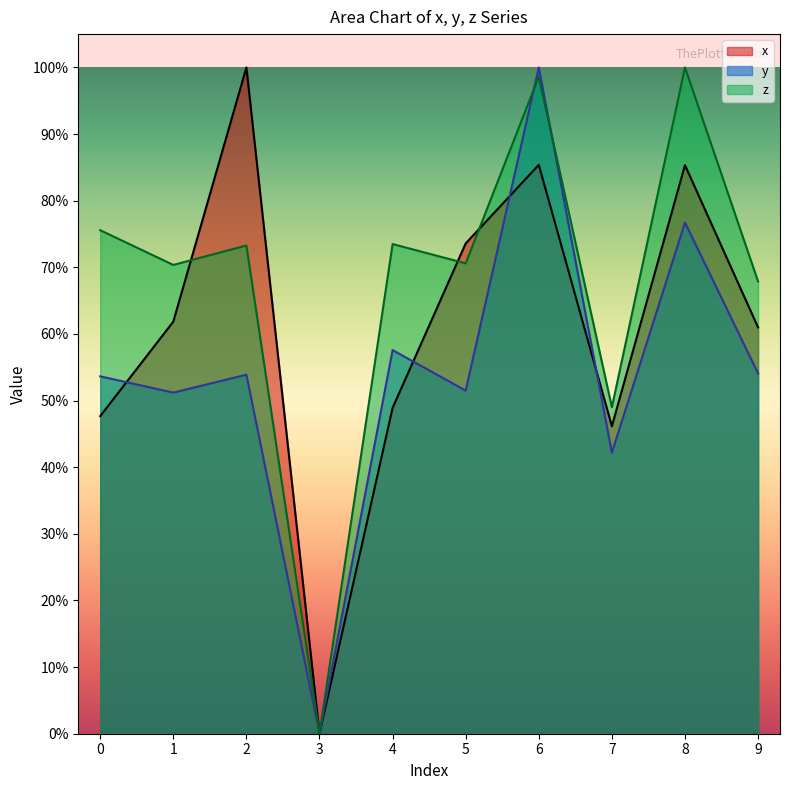

At which category does z reach its first local valley?

1